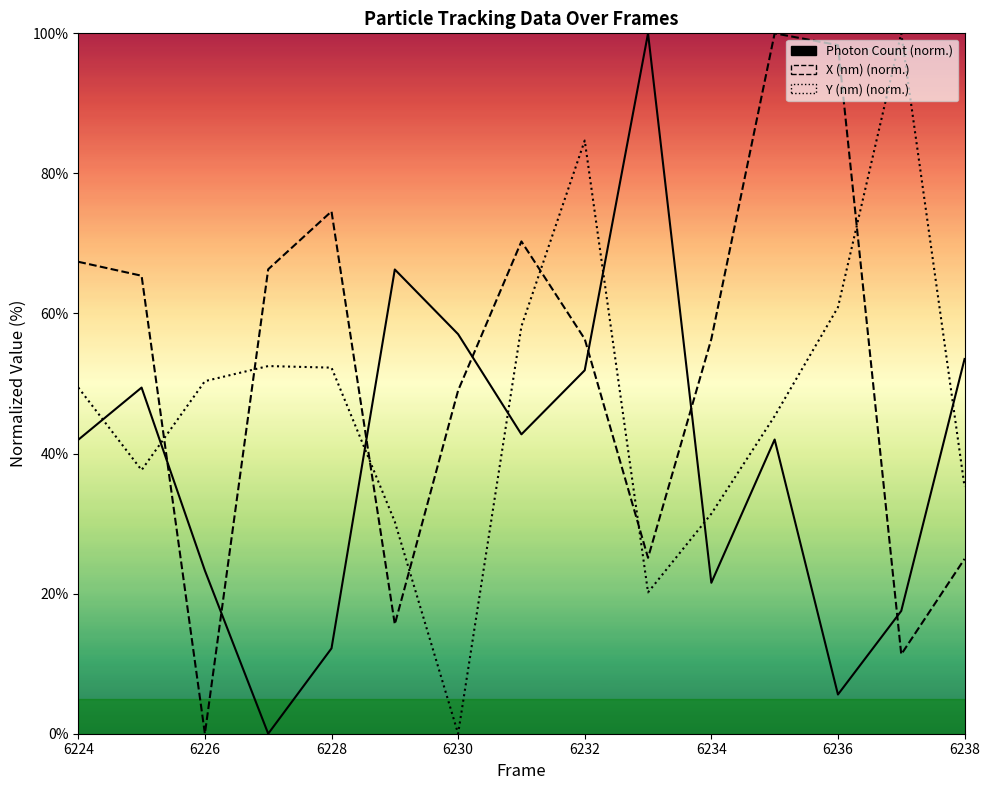

What is the total value across all series at 6234?

109.3